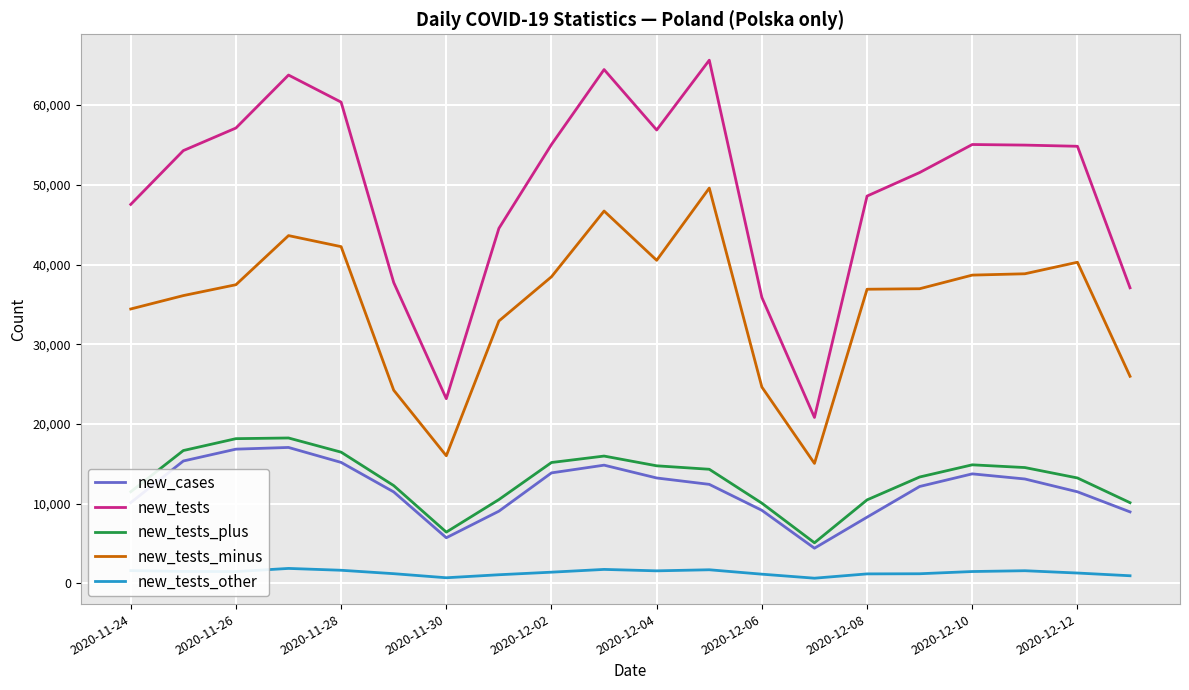

What is the maximum value for new_tests_minus?

49585